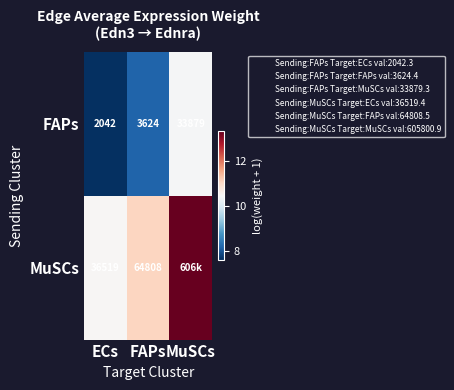

What is the greatest value displayed?

13.3